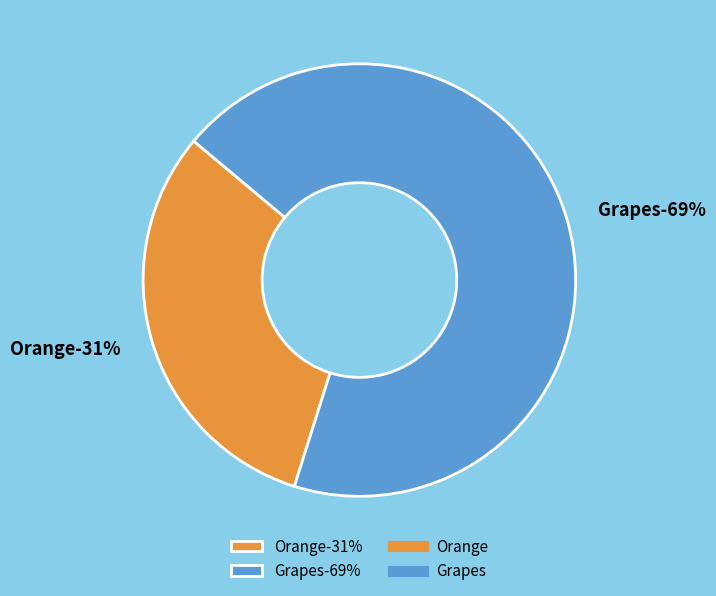

What is the largest slice in the pie chart?

Grapes